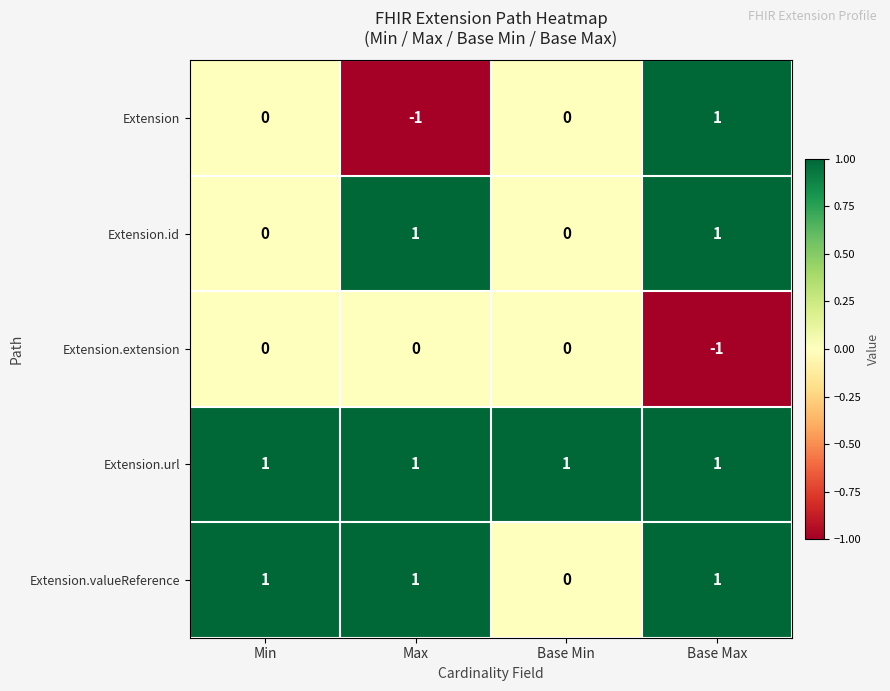

Is it true that Extension.valueReference equals 1 at Base Max?

True